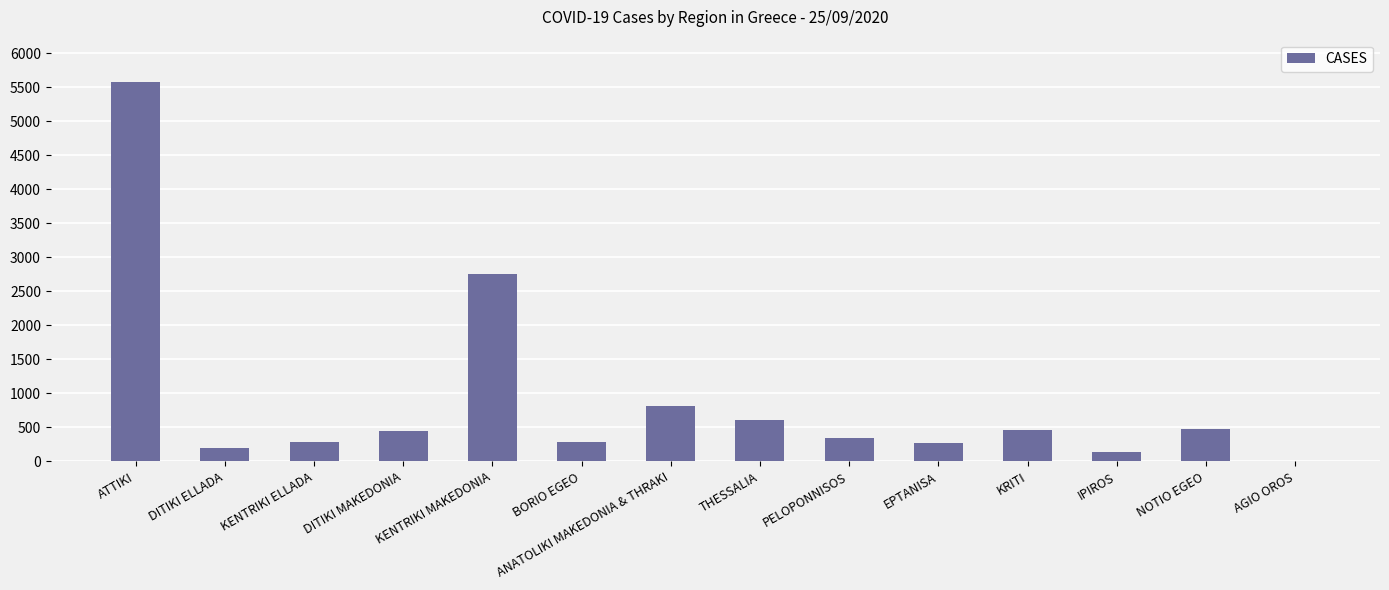

The value at DITIKI MAKEDONIA is 444. True or false?

True